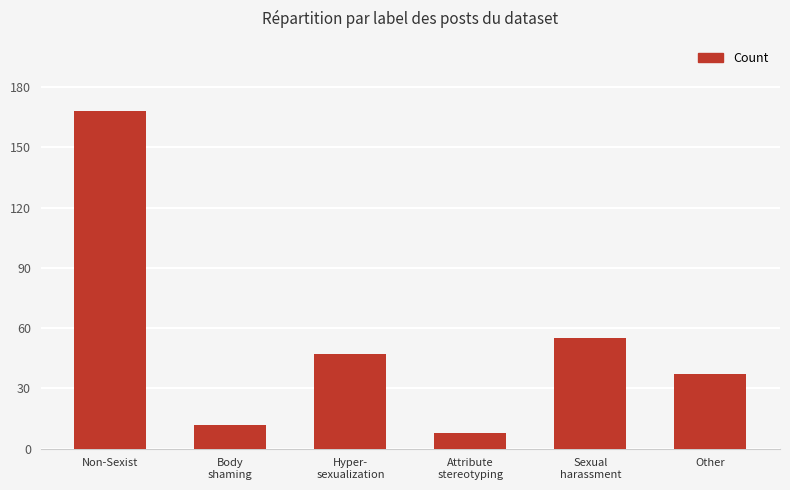

The chart shows a value of 8 at Attribute
stereotyping. True or false?

True